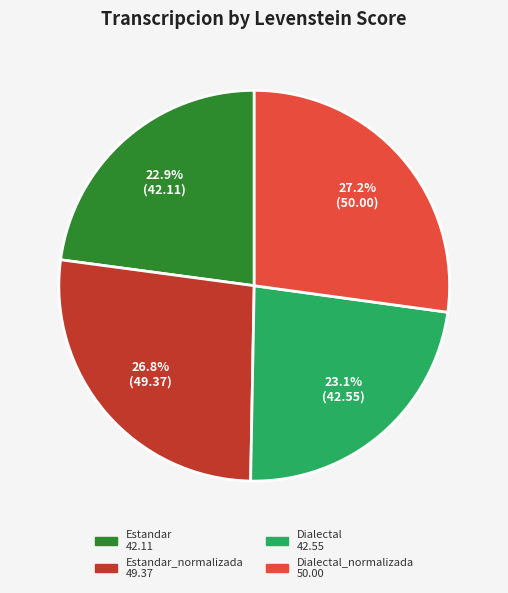

Does any single category account for the majority?

No